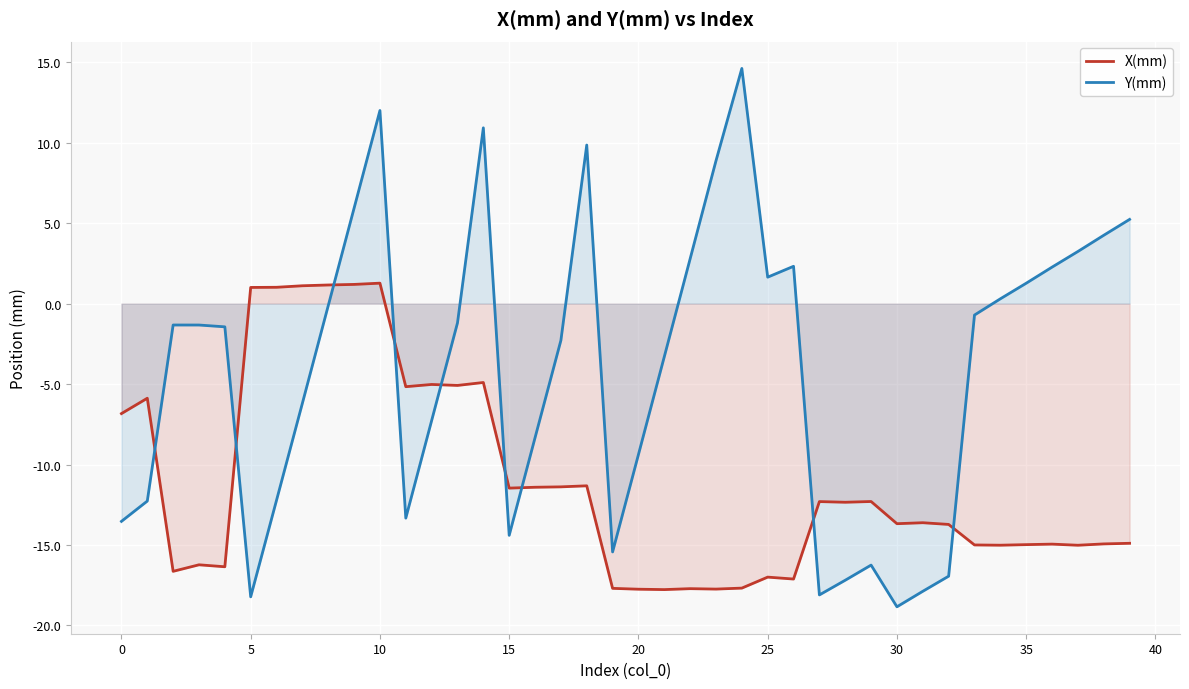

In Y(mm), how many points are higher than both neighbors (excluding endpoints)?

7